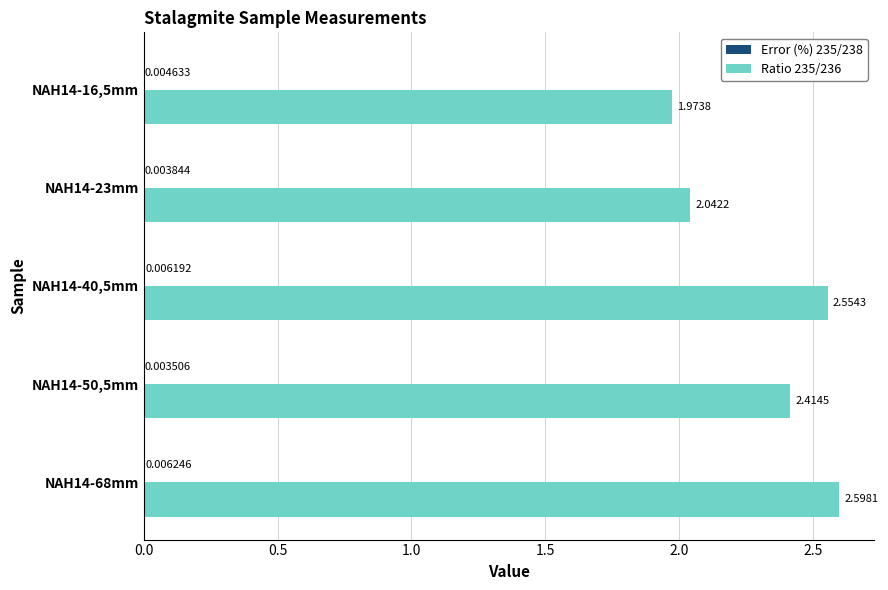

Count the number of categories in the chart.

5